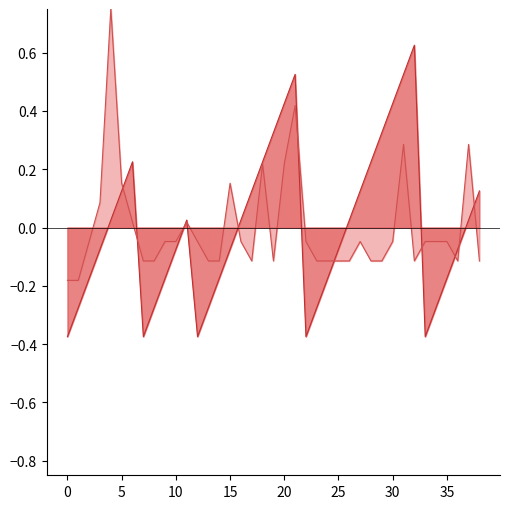

Count the number of data series in this chart.

2